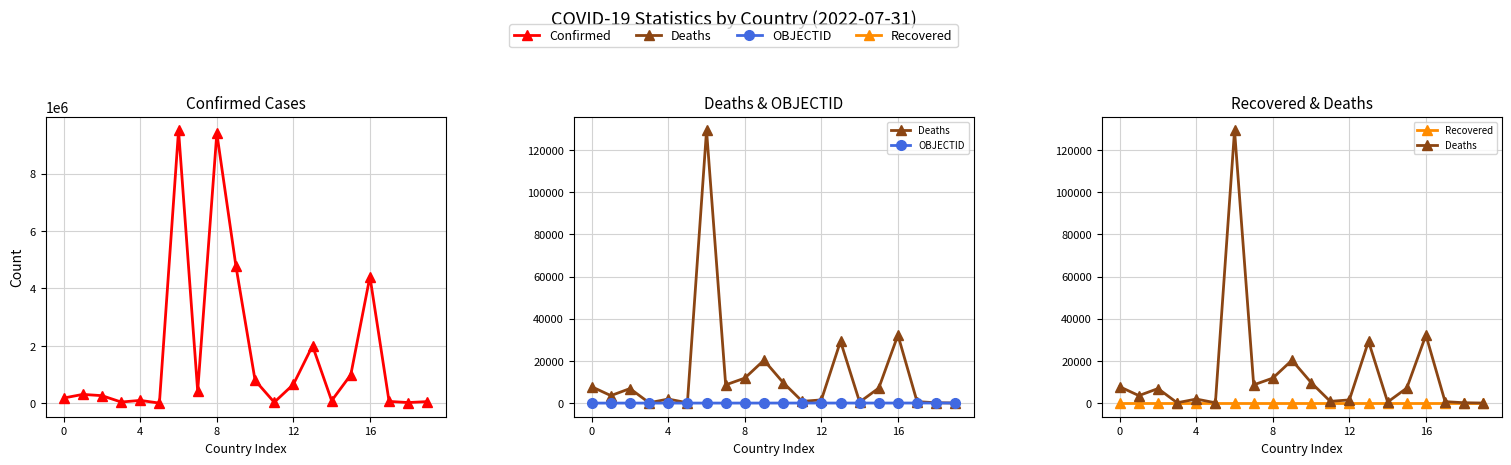

At 15, list the series in order from smallest to largest.

Recovered, OBJECTID, Deaths, Confirmed